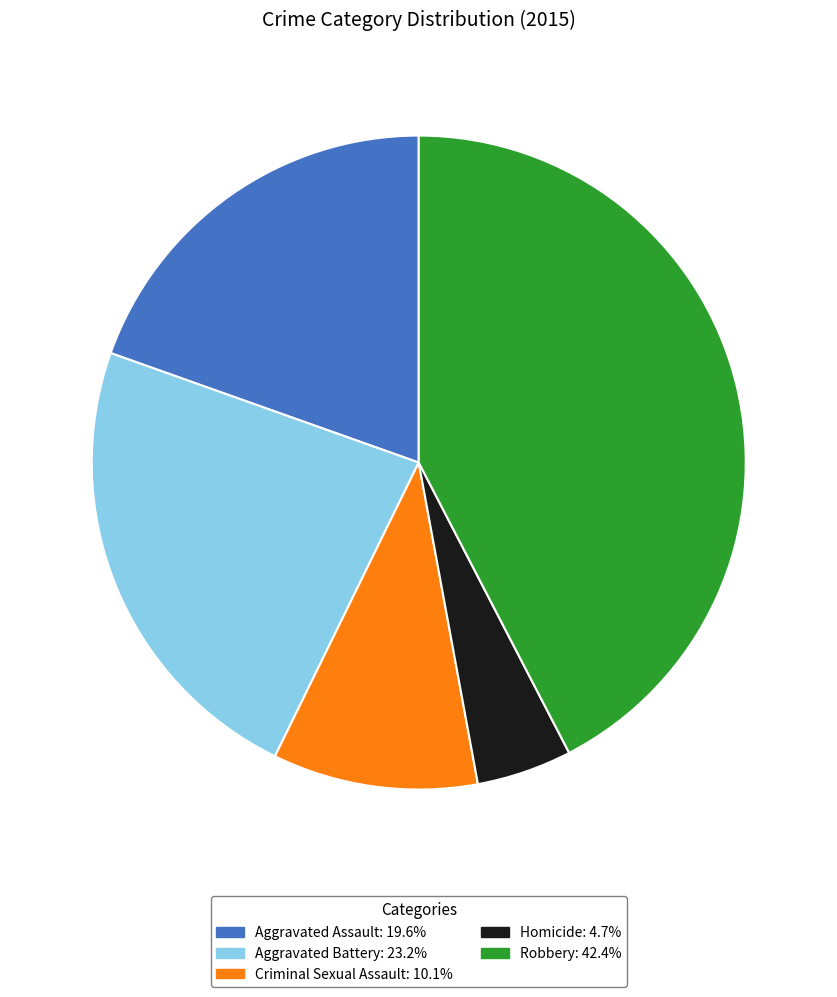

How many segments does this pie chart have?

5